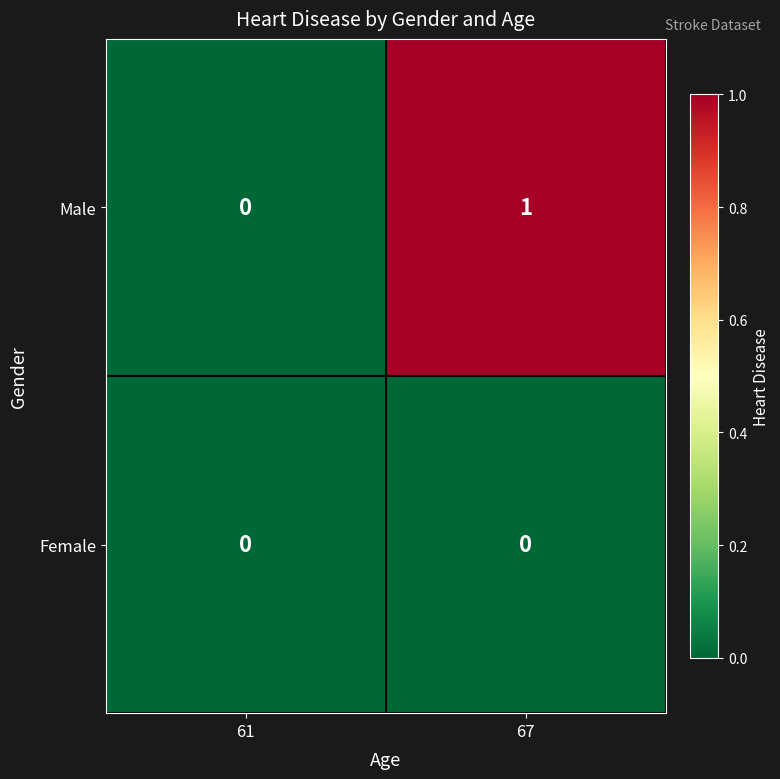

Rank the series by their average value, from highest to lowest.

Male, Female